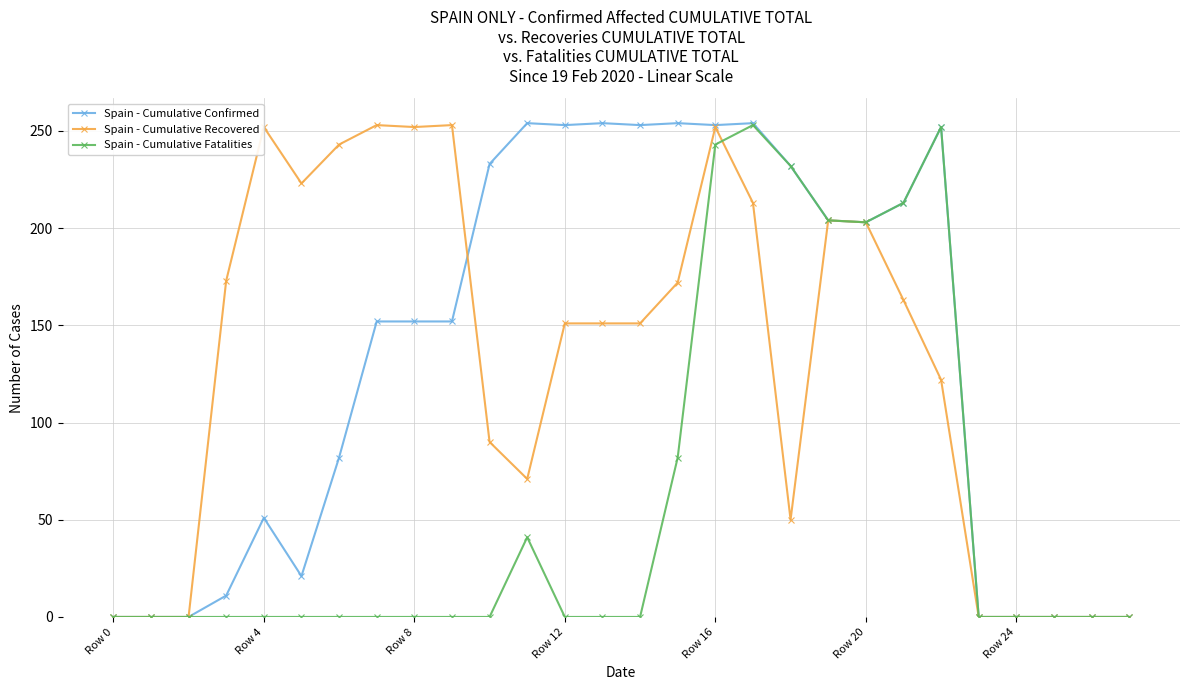

Which series has the widest spread of values?

Spain - Cumulative Confirmed